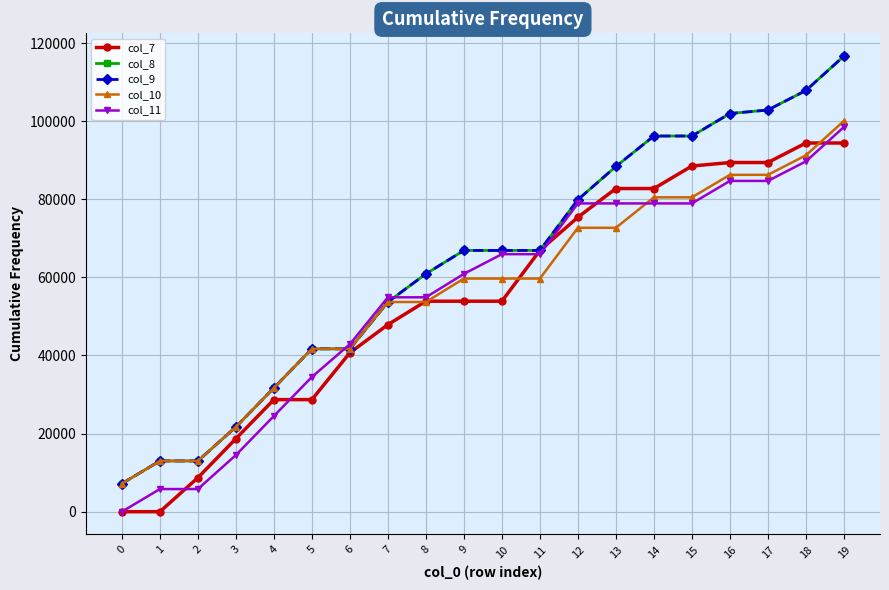

Which category has the highest value in the col_7 series?

18